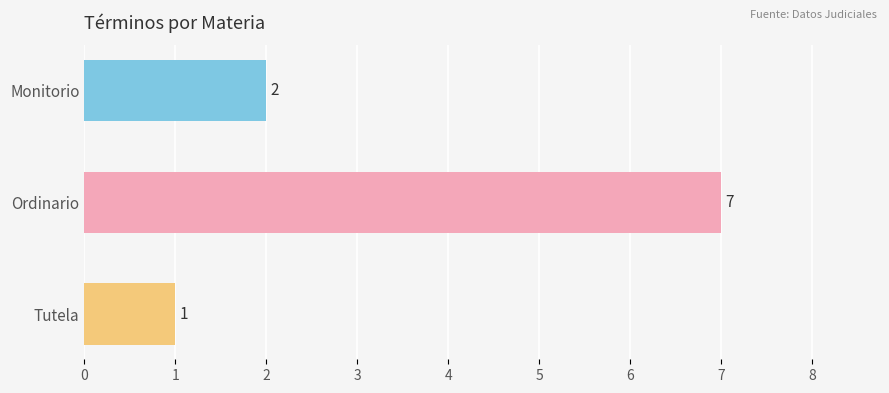

Does the chart contain any negative values?

No